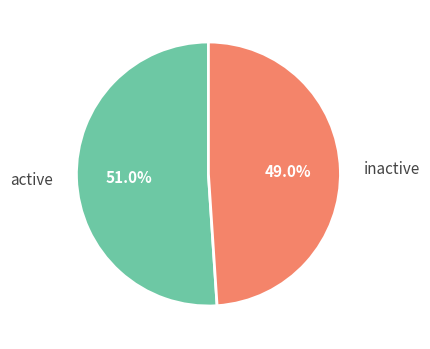

How many slices are in this pie chart?

2